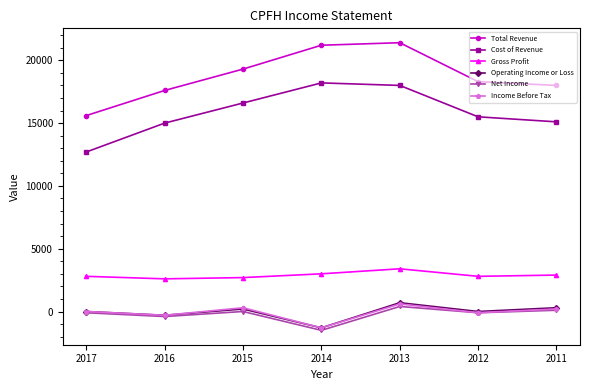

True or false: Cost of Revenue has more than 2 interior local peaks.

False